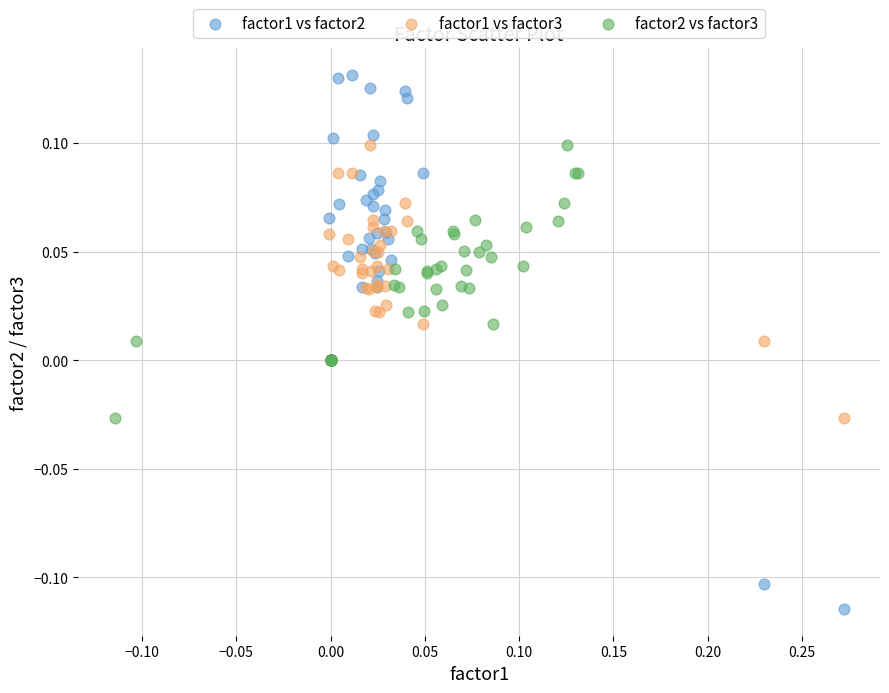

Which series has the largest Y range (max minus min)?

factor1 vs factor2